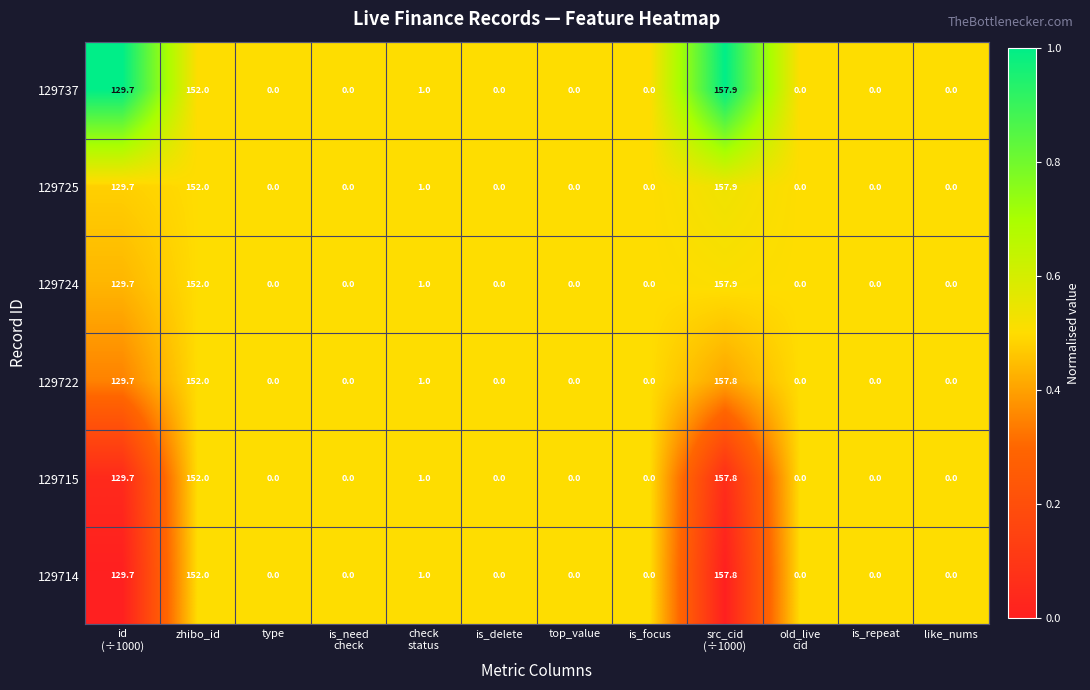

At how many categories does at least one series exceed 111?

3